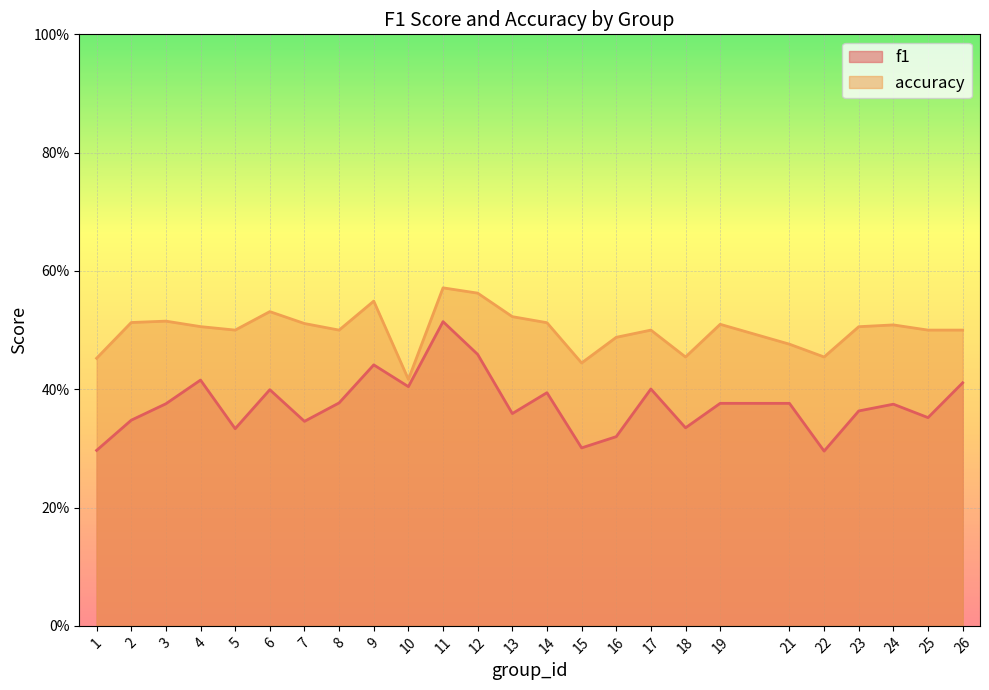

True or false: f1 has a value of 0.4 at 23.

True